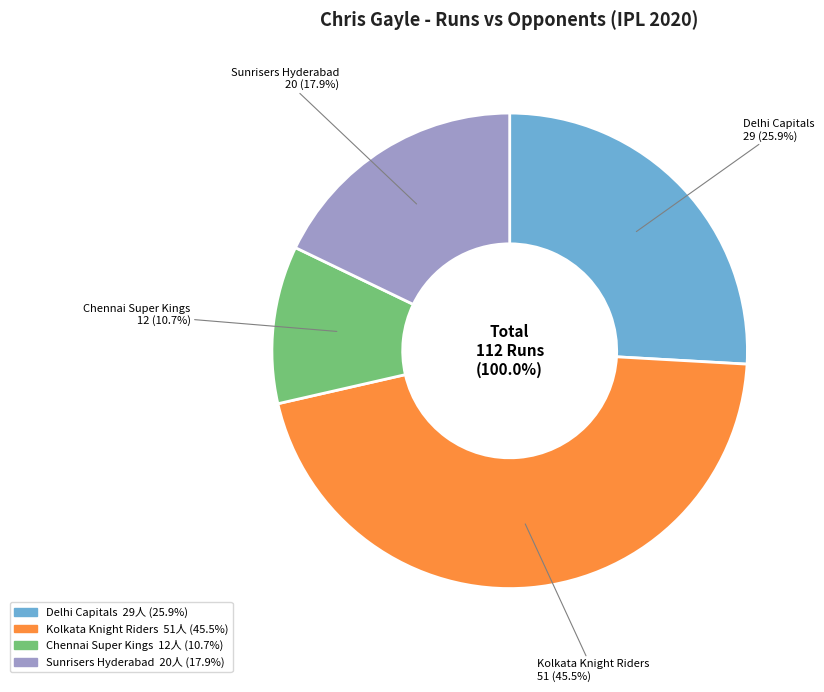

To the nearest percent, what portion does Chennai Super Kings represent?

11%